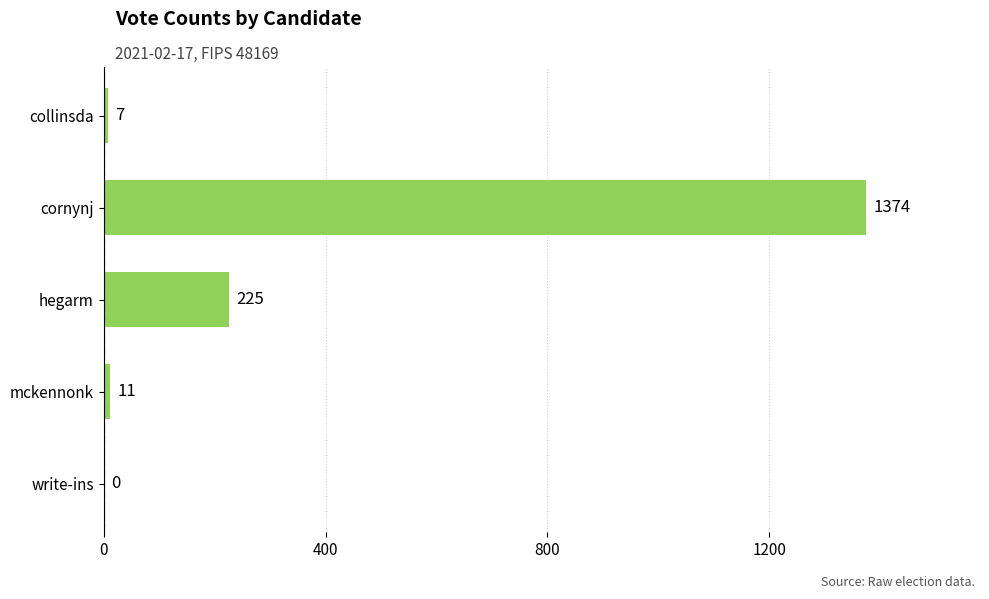

What is the sum of the values at hegarm and collinsda?

232